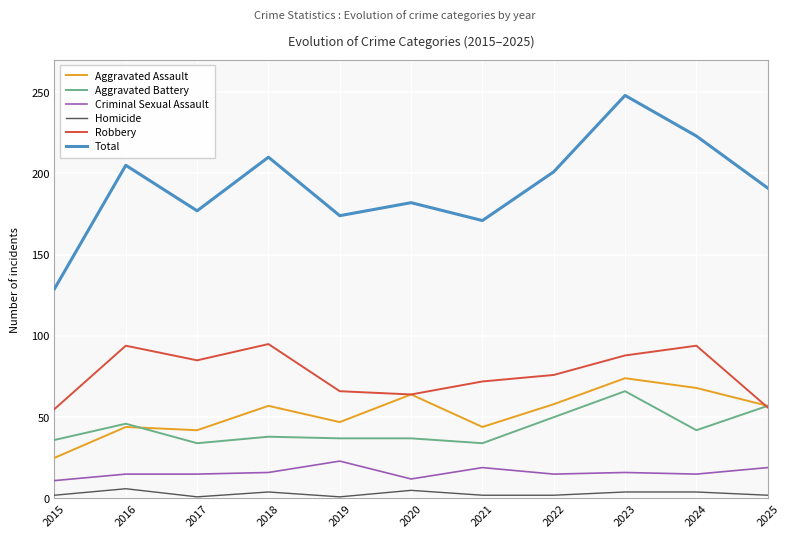

Is the value of Aggravated Assault at 2019 greater than the value of Homicide at 2019?

Yes